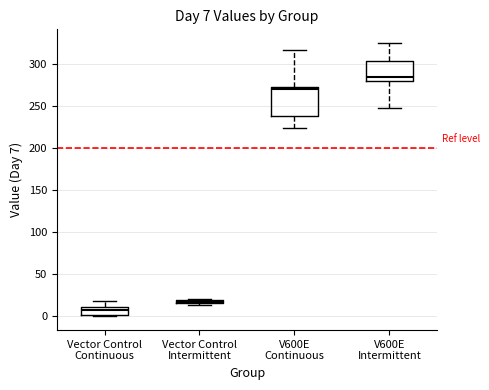

Comparing the boxes themselves (not the whiskers), which one is the tallest?

V600E Continuous